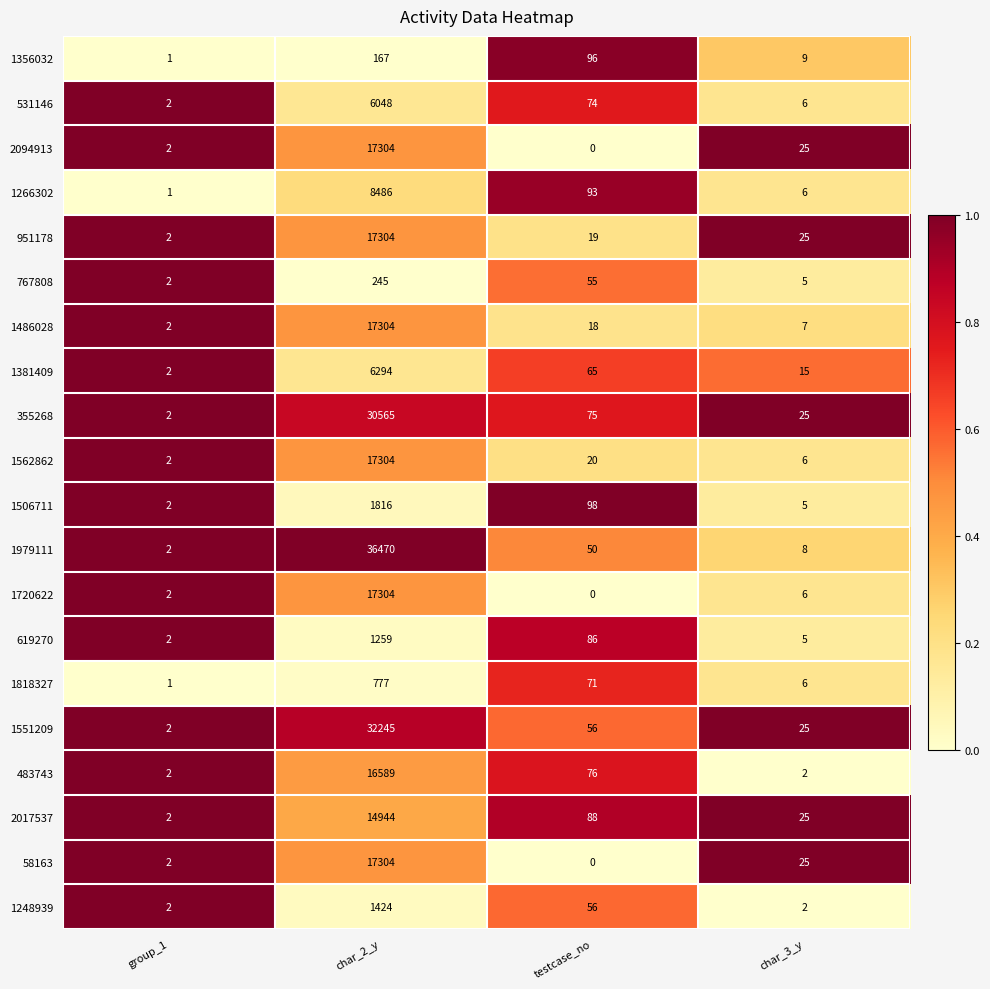

Which label corresponds to the largest value in the chart?

char_2_y